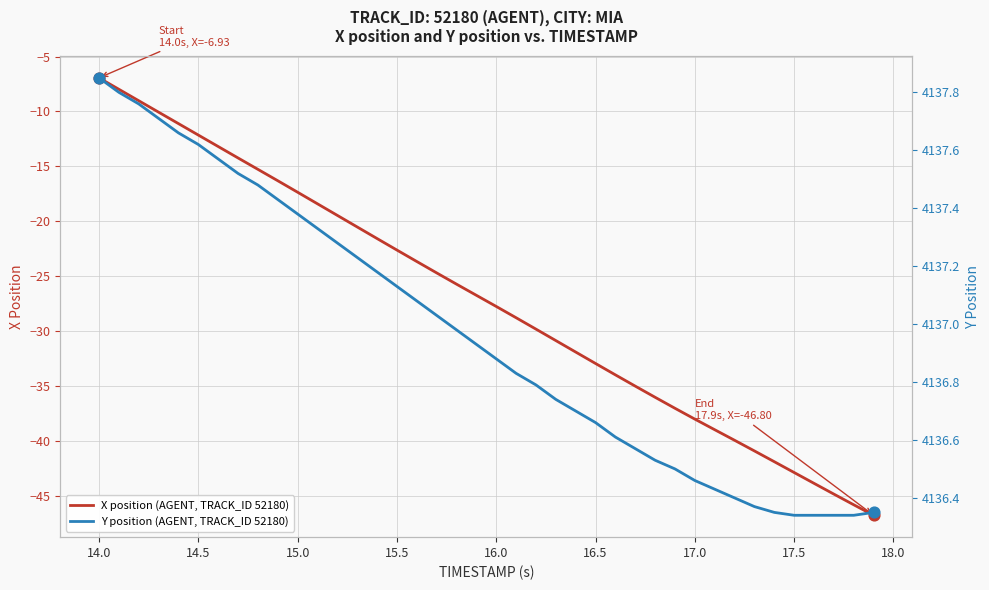

What are all the series names shown in the legend?

X position (AGENT, TRACK_ID 52180), Y position (AGENT, TRACK_ID 52180)